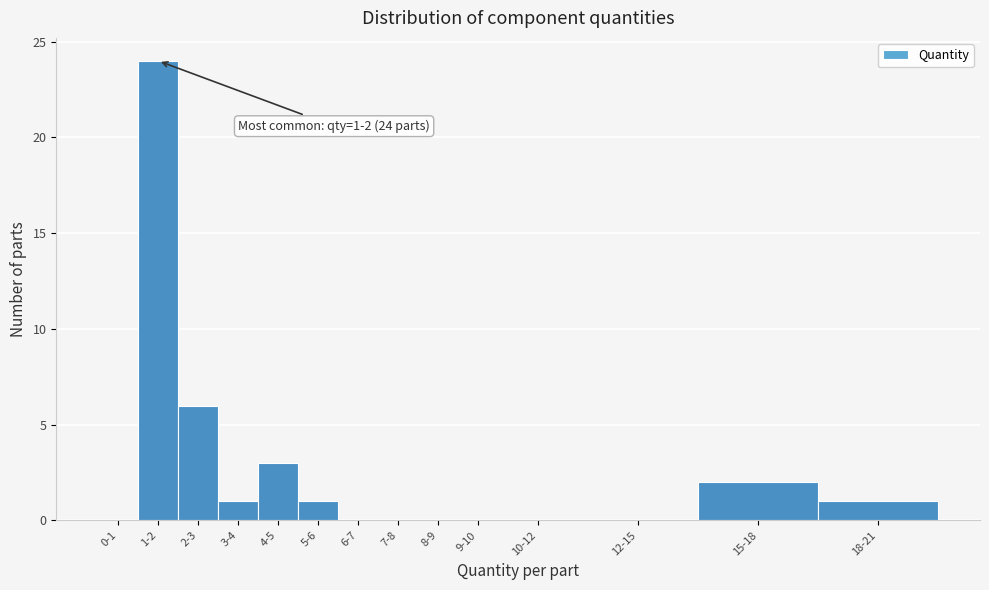

Reading left to right, extract all data points from this chart.

0-1=0	1-2=24	2-3=6	3-4=1	4-5=3	5-6=1	6-7=0	7-8=0	8-9=0	9-10=0	10-12=0	12-15=0	15-18=2	18-21=1